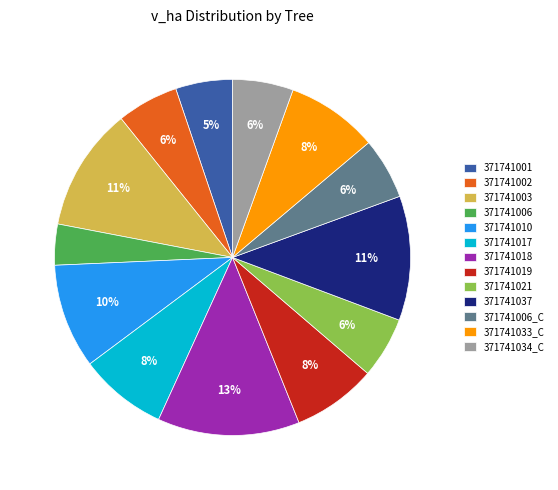

To the nearest percent, what is the average slice percentage?

8%